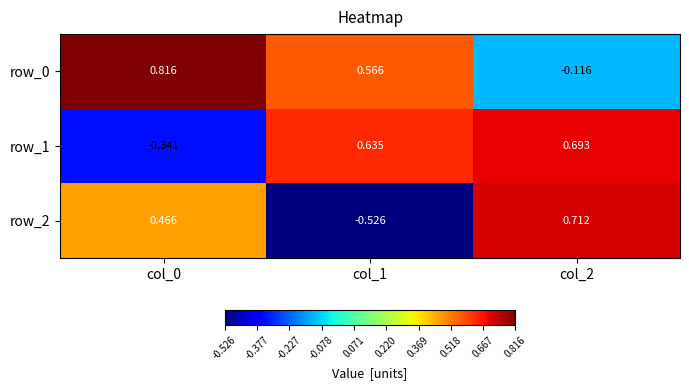

What is the greatest value displayed?

0.8